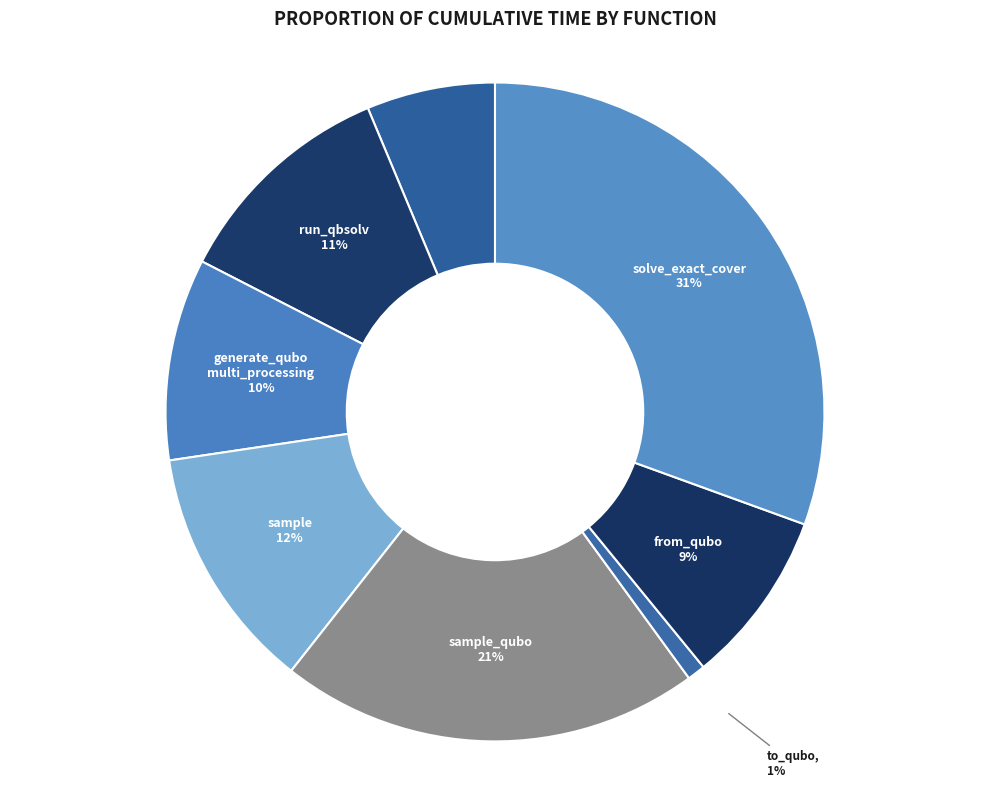

To the nearest percent, what is the difference between the largest and smallest slice percentages?

30%